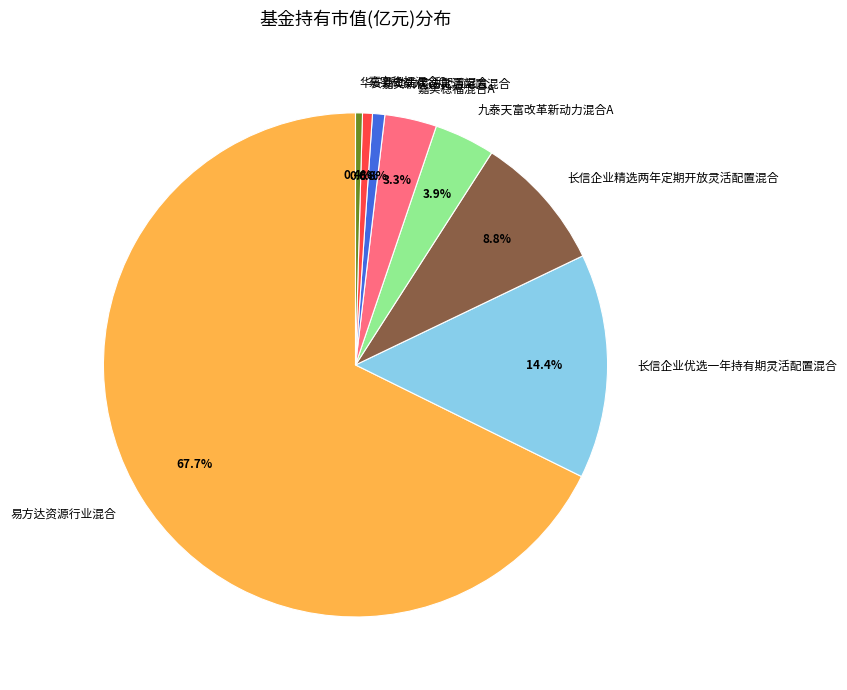

To the nearest percent, what is the average slice percentage?

12%